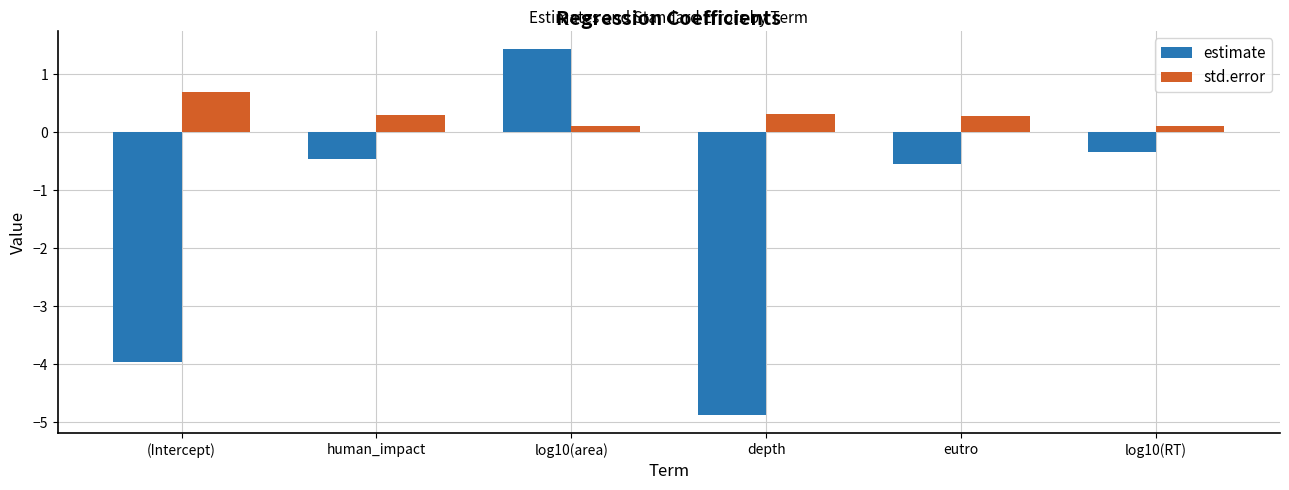

Between (Intercept) and log10(area), which series saw the biggest shift?

estimate